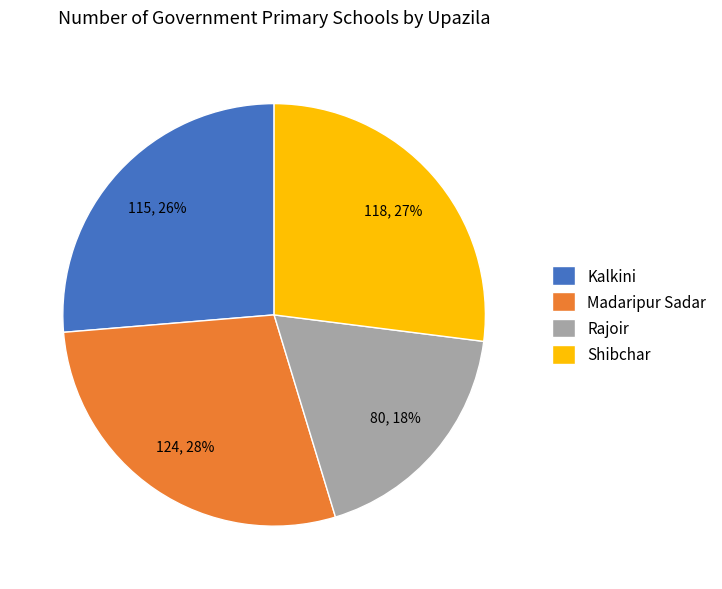

Rank the categories by value from highest to lowest.

Madaripur Sadar, Shibchar, Kalkini, Rajoir